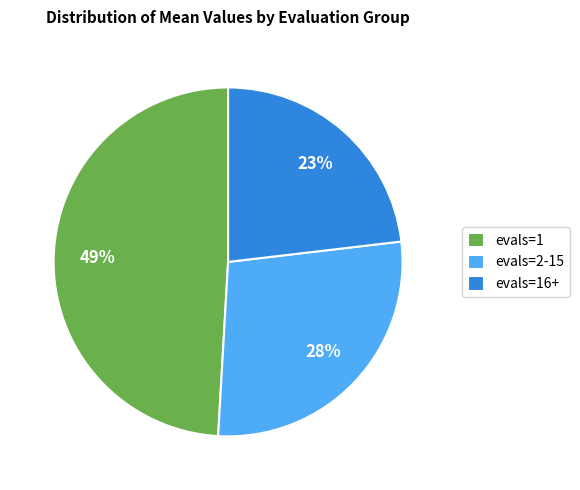

Combined, do evals=2-15 and evals=16+ account for over 50%?

Yes